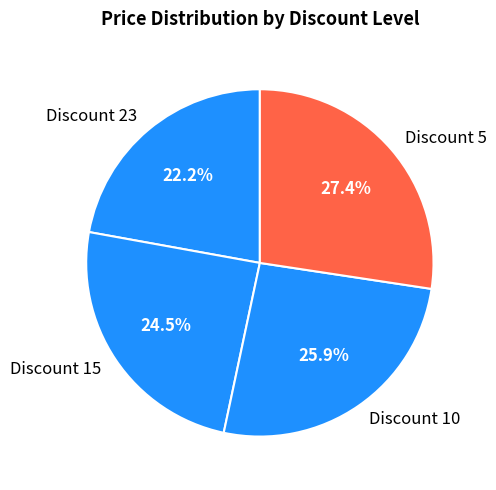

To the nearest percent, what is the average slice percentage?

25%